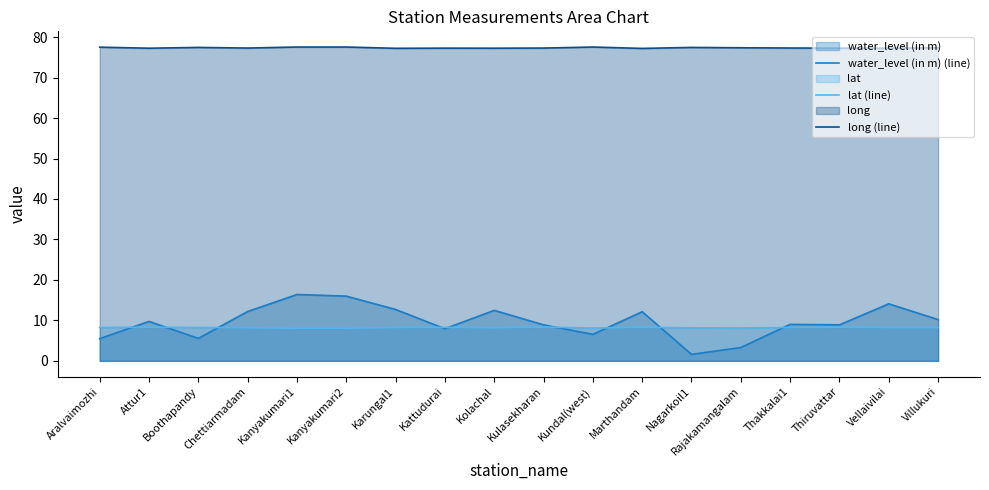

How many lines are shown in the chart?

3